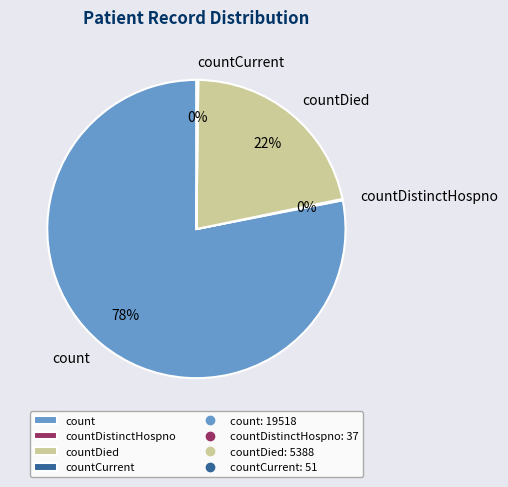

Approximately how many times larger is the value at countDied compared to count?

0.3